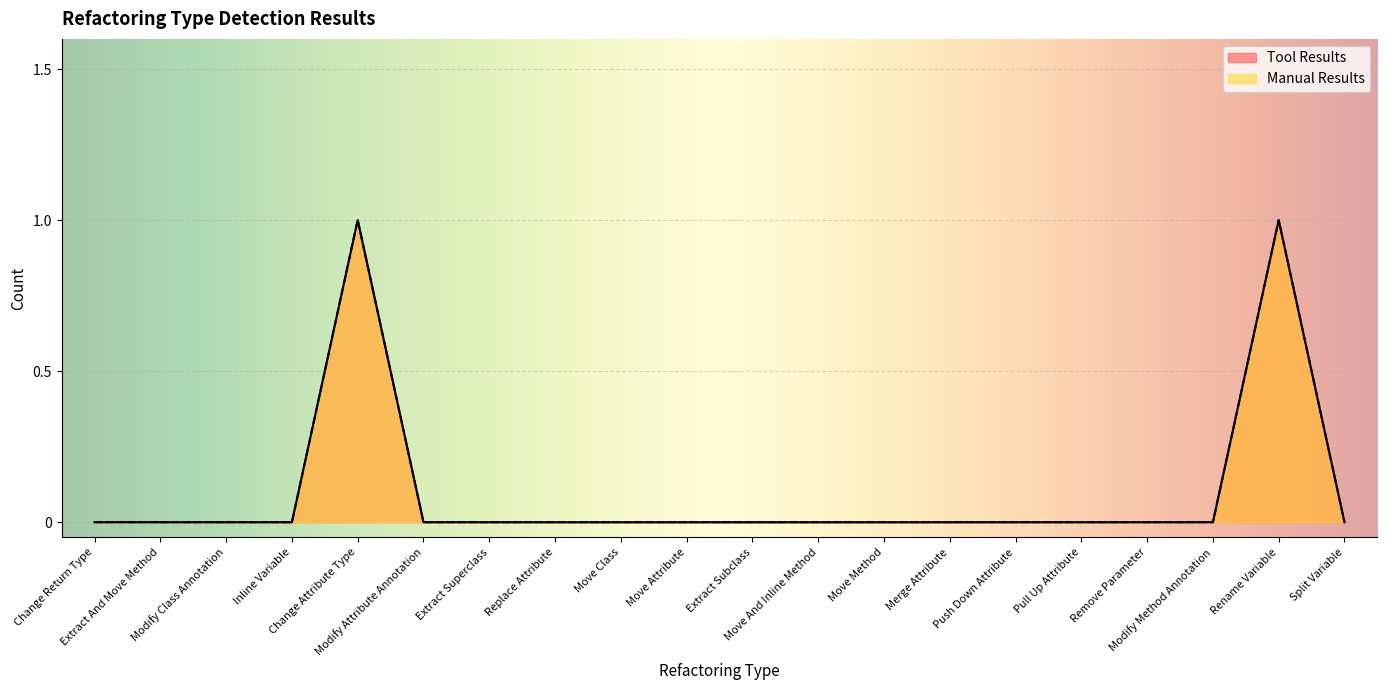

How many lines are shown in the chart?

2